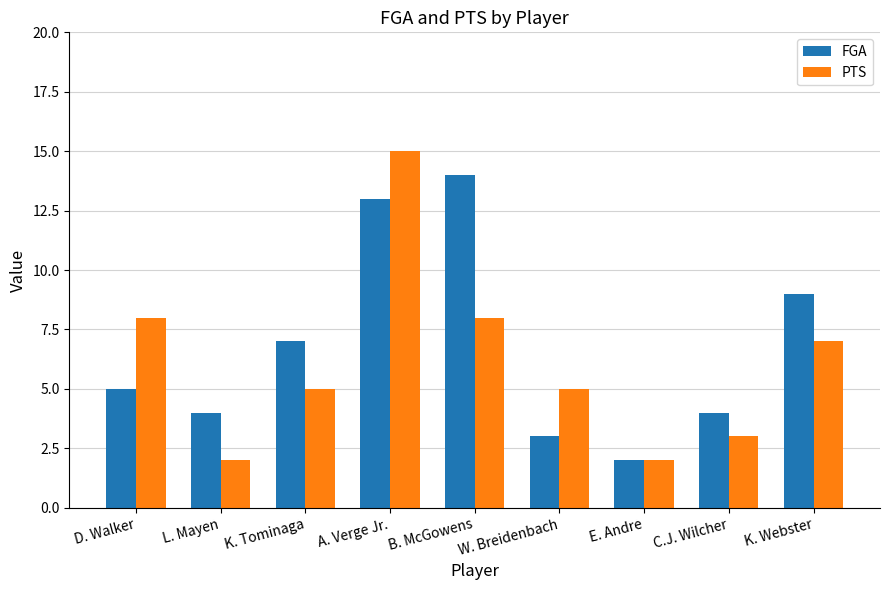

What is the difference between the highest and lowest values at K. Webster?

2